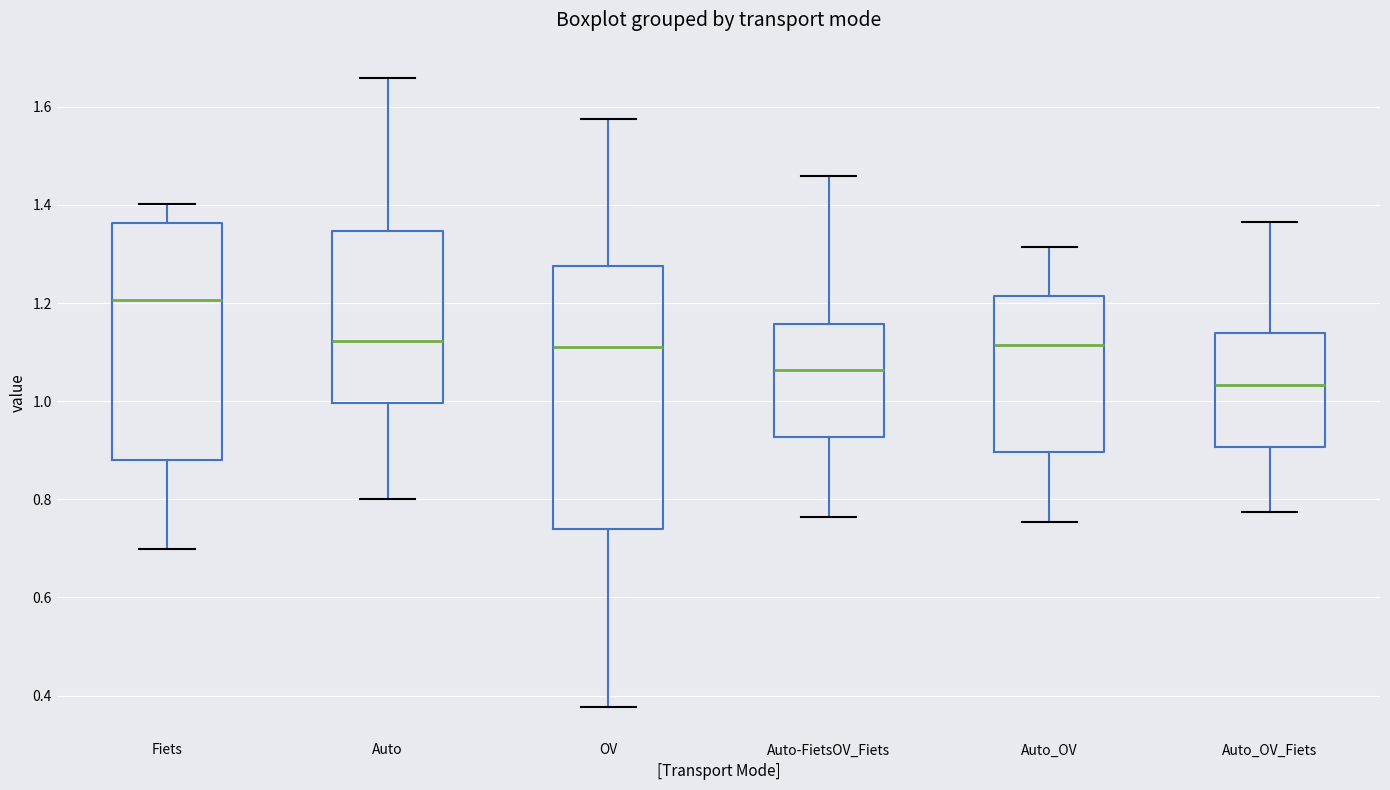

Where does the median line of the box for Auto-FietsOV_Fiets sit on the y-axis? The values are not printed on the chart, so give them approximately, as read against the axis.

1.06